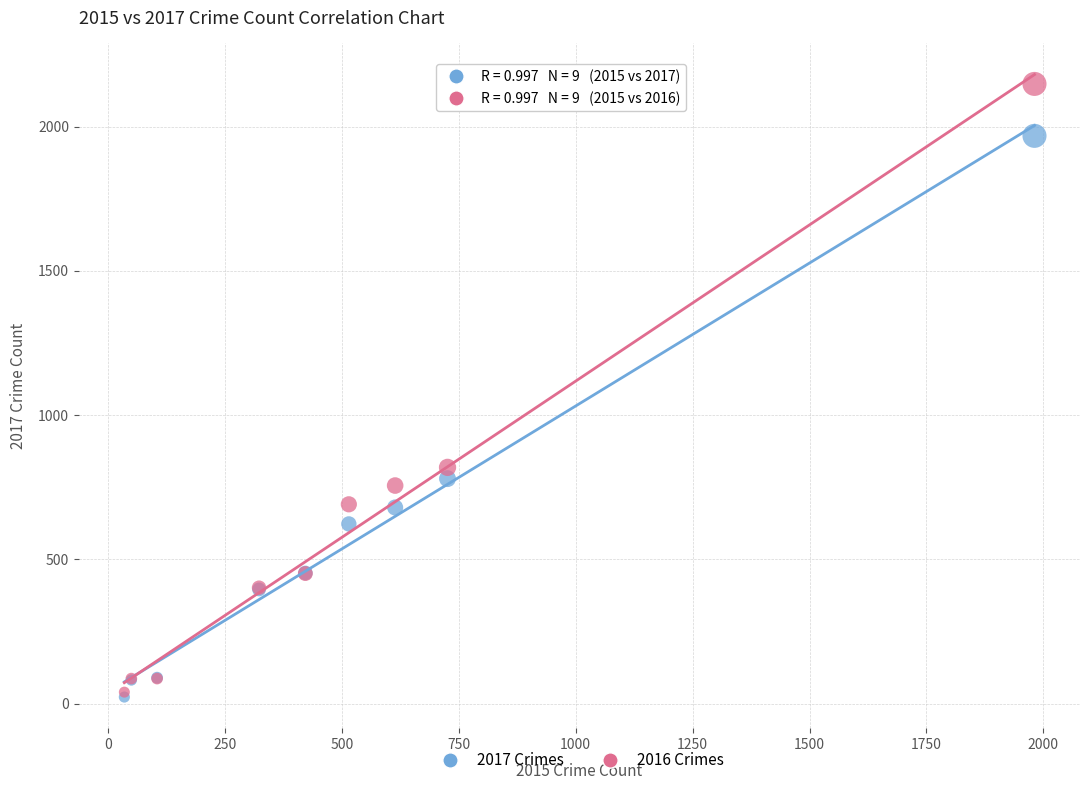

Across all series, what Y value is closest to 1085?

819